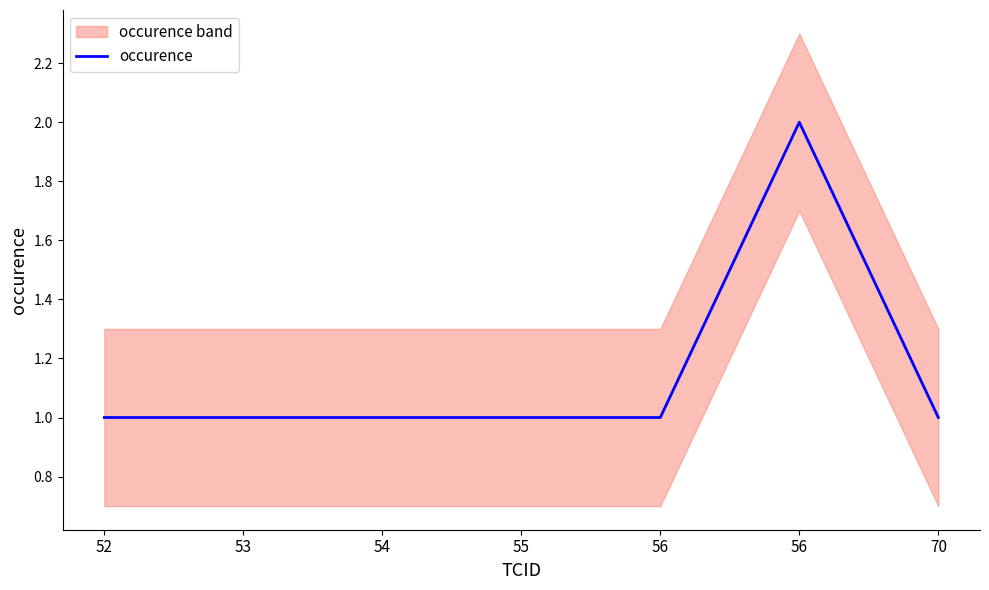

Does the chart display data point markers on the line(s)?

No